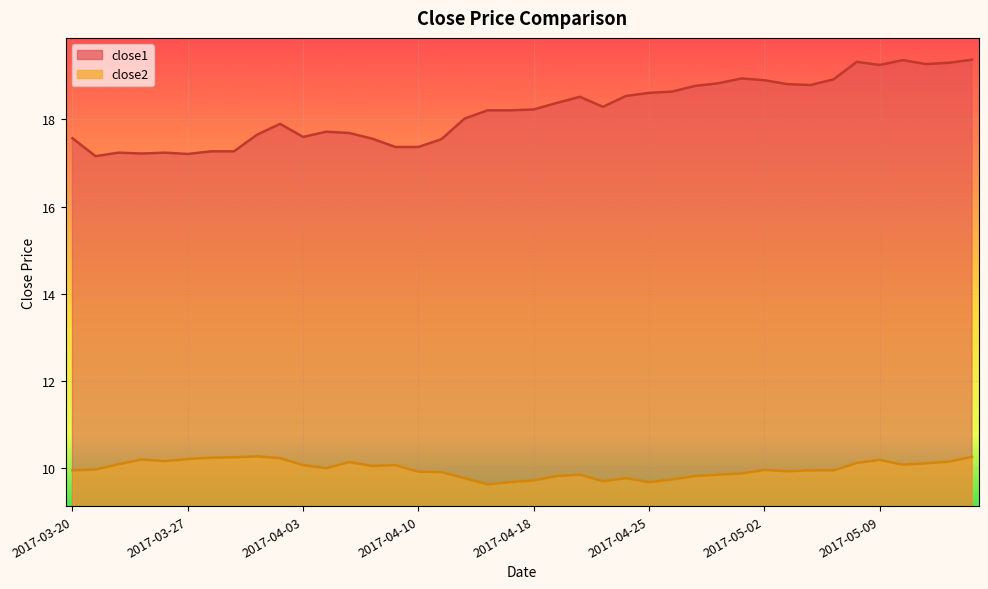

Does the chart display data point markers on the line(s)?

No